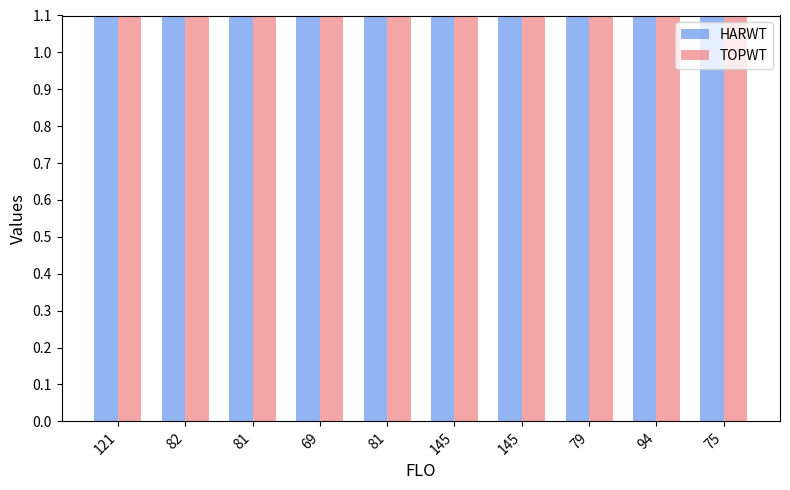

What are all the series names shown in the legend?

HARWT, TOPWT